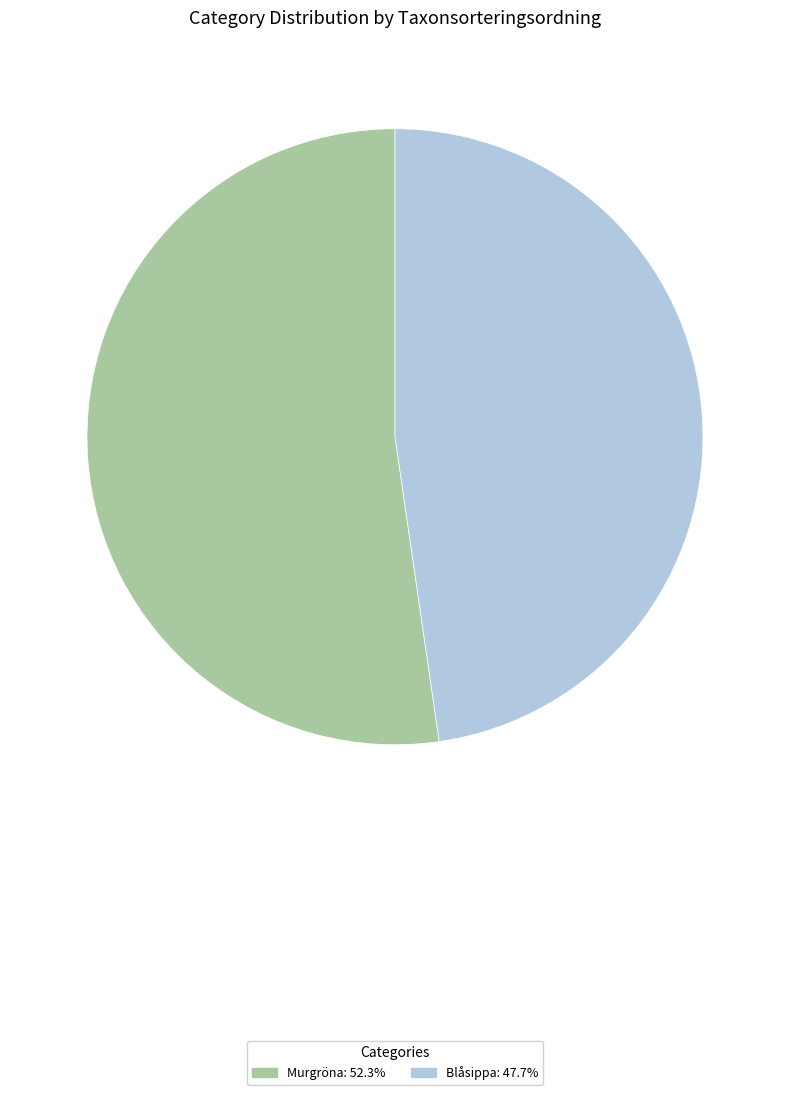

Count the number of slices in the pie.

2